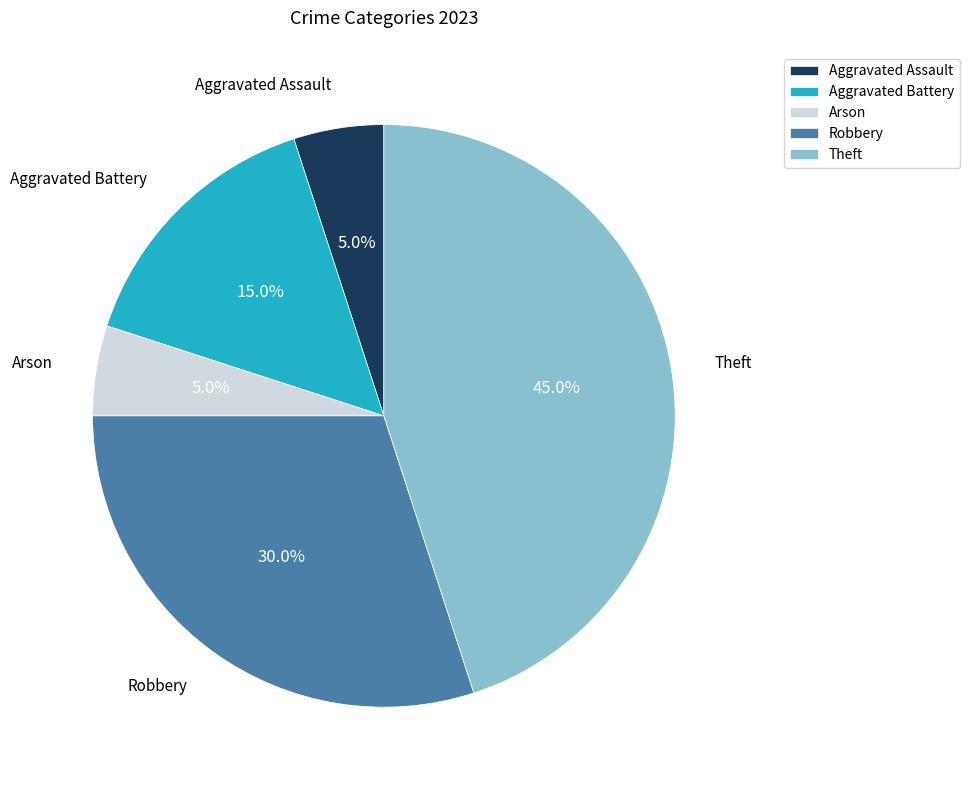

What percentage is the Arson slice, to the nearest percent?

5%